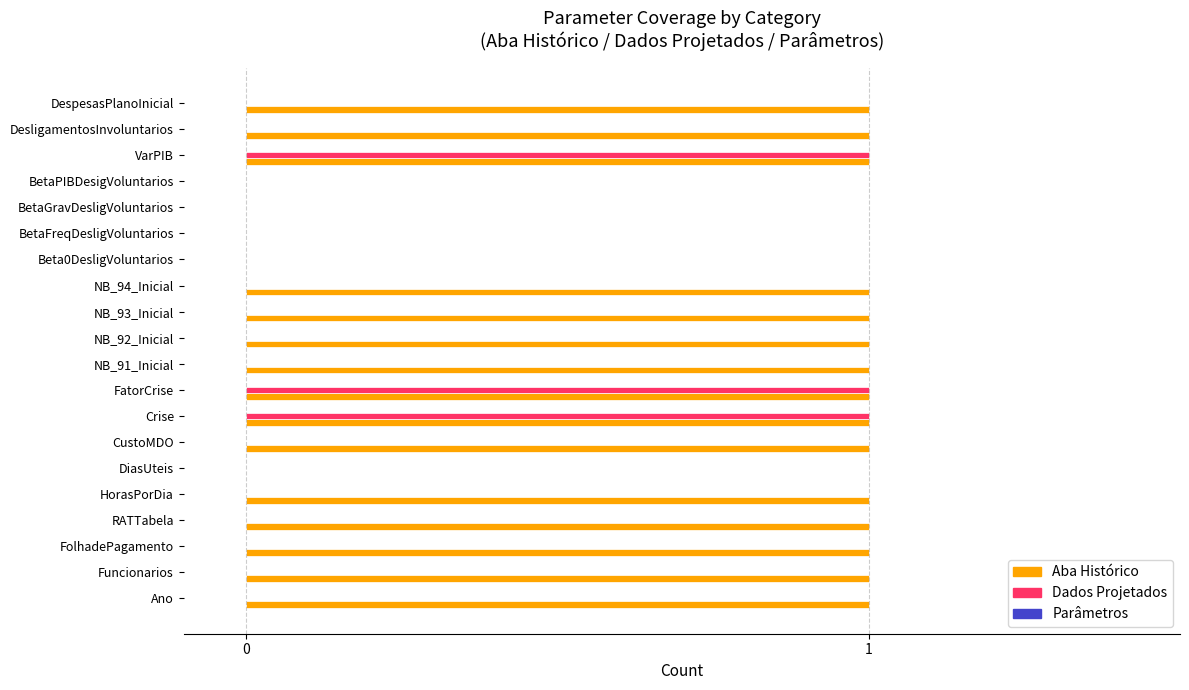

Is it true that Dados Projetados equals 0 at NB_94_Inicial?

True